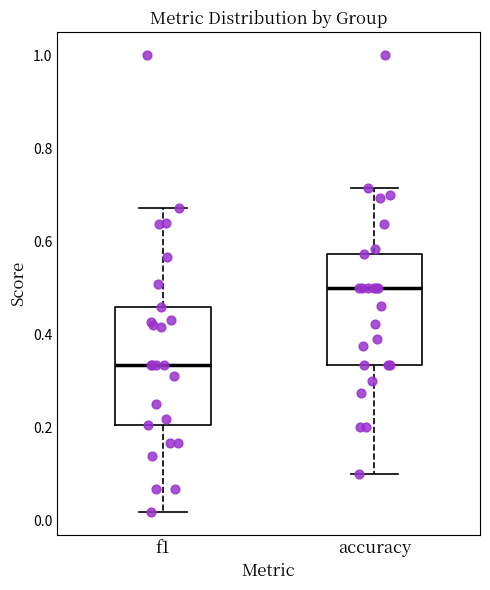

Where does the upper whisker of the box for f1 end on the y-axis? The values are not printed on the chart, so give them approximately, as read against the axis.

0.68